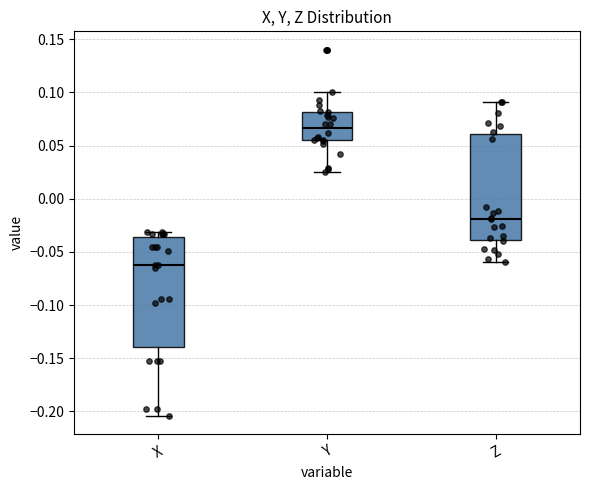

Where is the lower edge of the box for Y on the y-axis? The values are not printed on the chart, so give them approximately, as read against the axis.

0.055